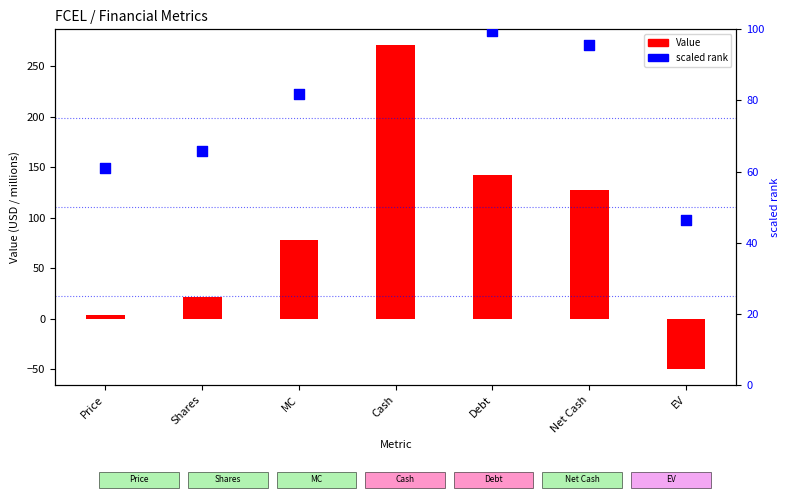

What is the total value across all series at Debt?

242.2